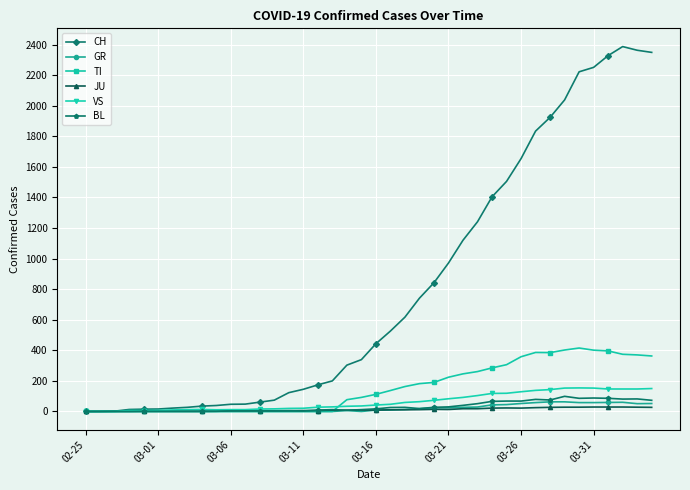

Which series has the largest total across all categories?

CH